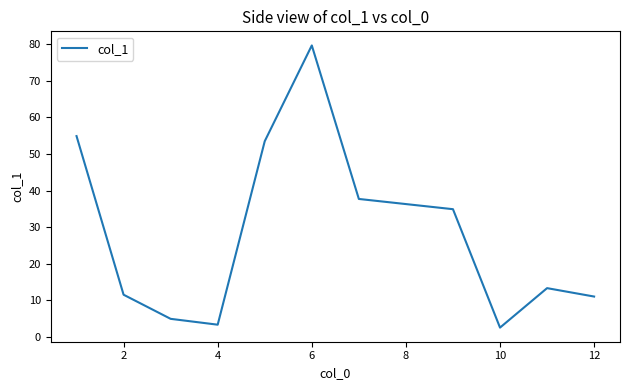

What is the maximum value shown in the chart?

79.7